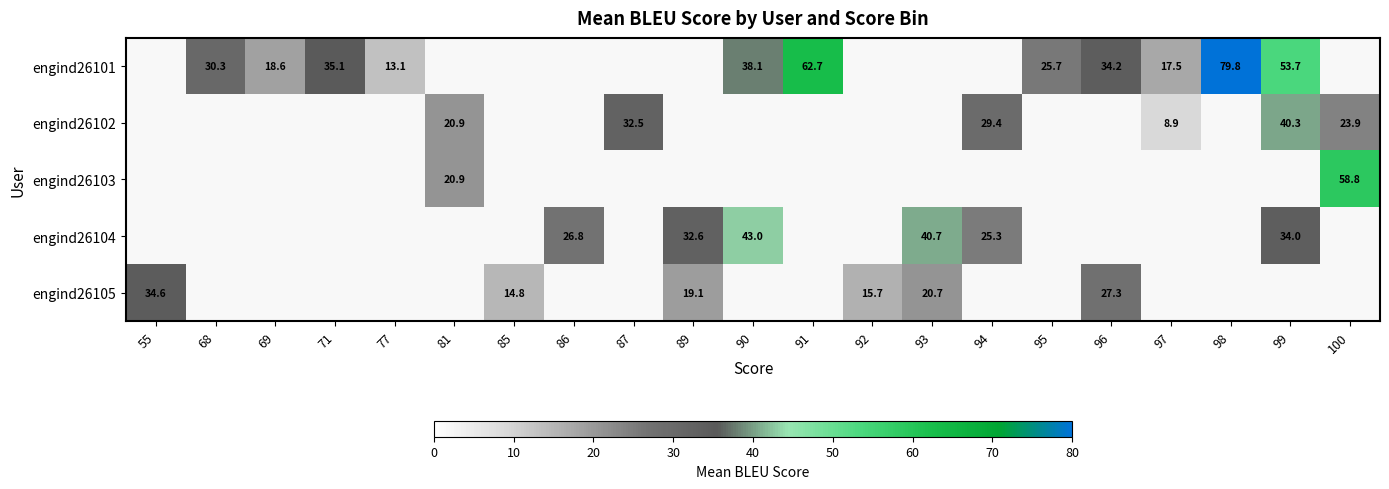

The engind26101 series shows 34.2 at 96. True or false?

True